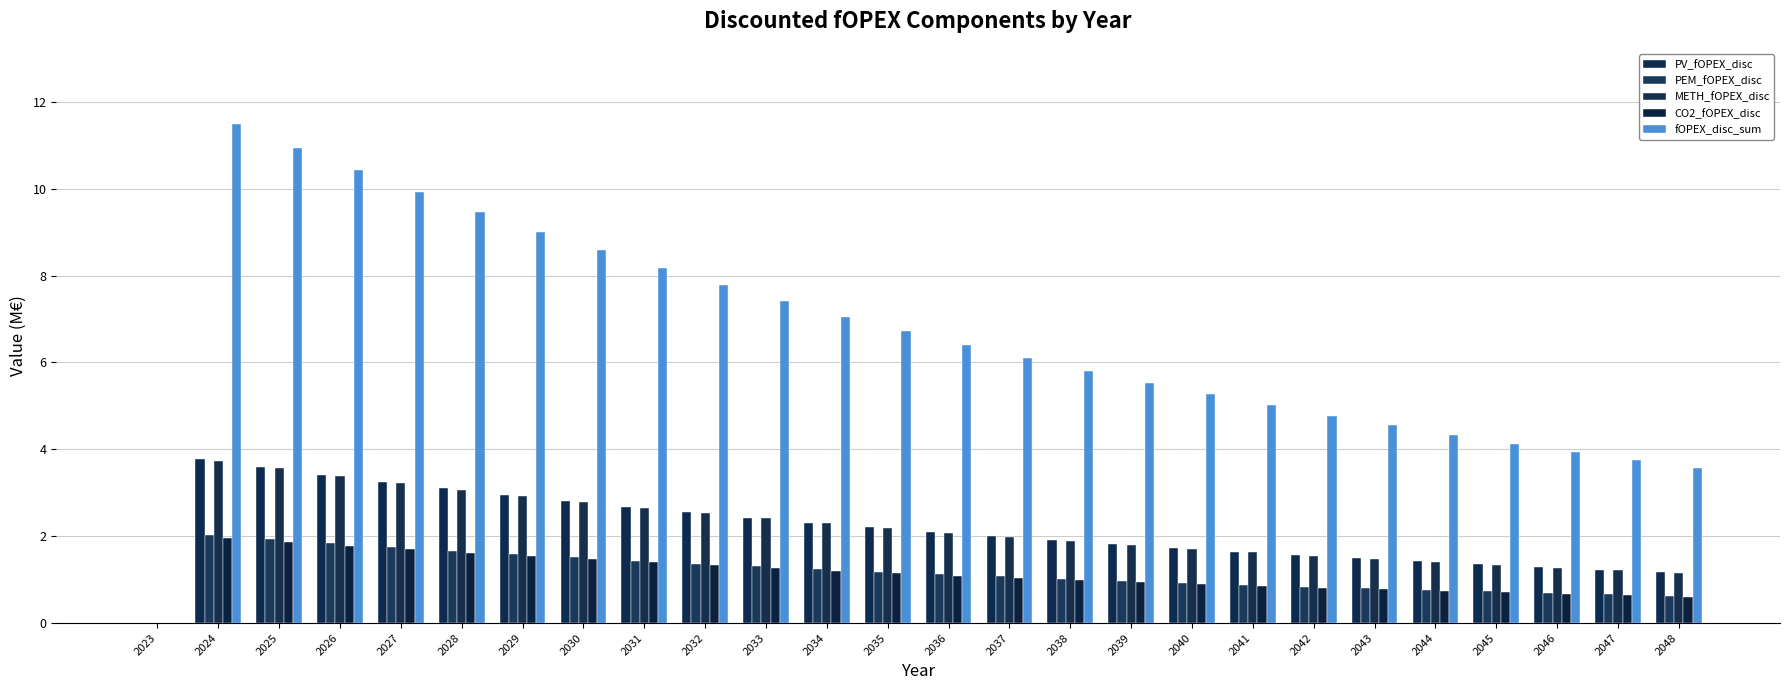

Between 2030 and 2033, which series saw the biggest shift?

fOPEX_disc_sum